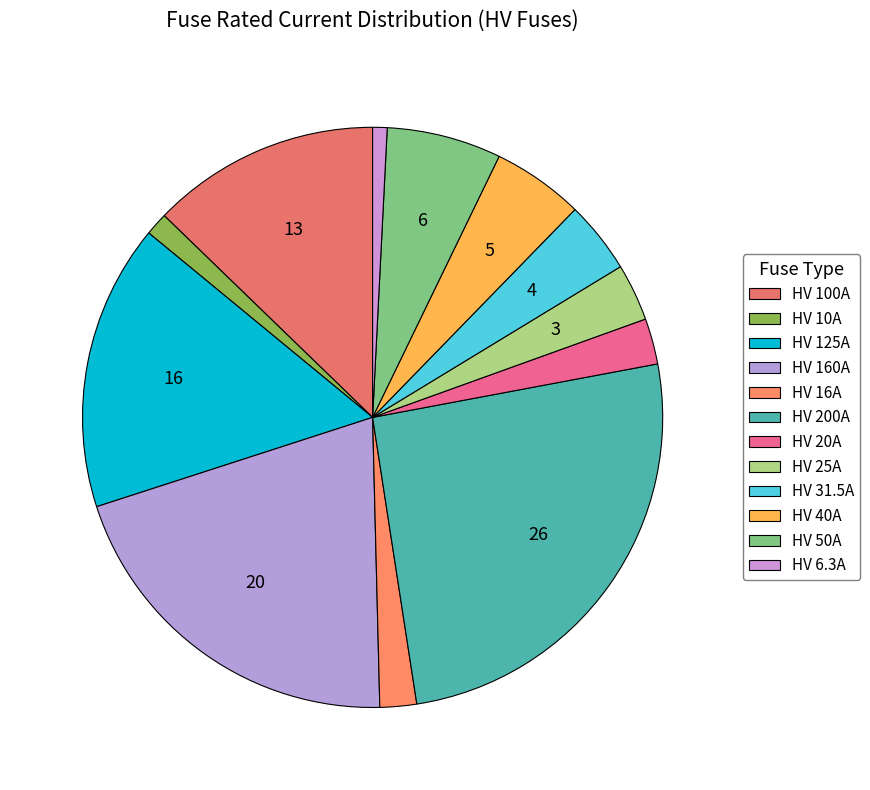

Which category has the biggest portion of the pie?

HV 200A